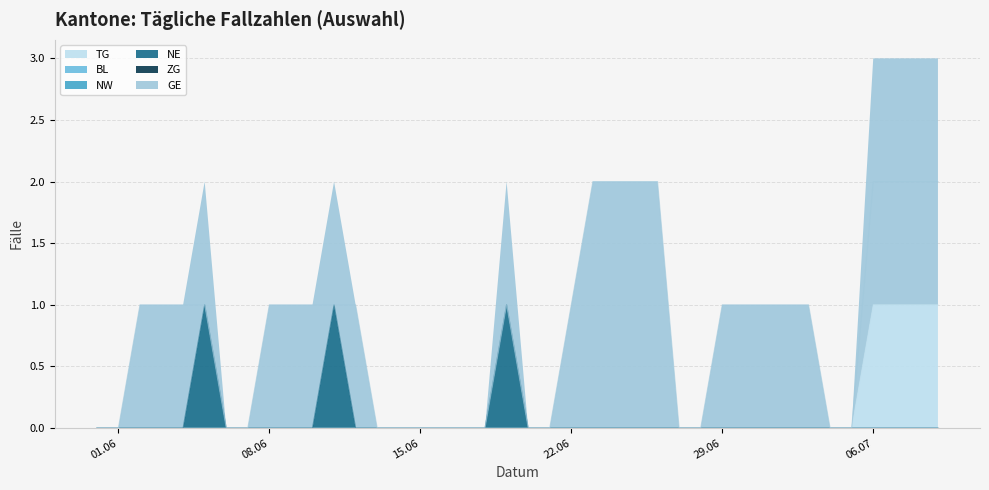

What is the label of the 14th point from the left?

2020-06-13